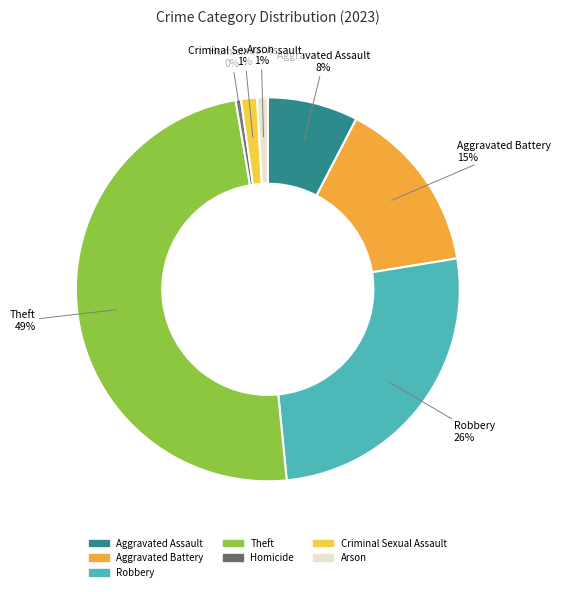

Does any single category account for the majority?

No